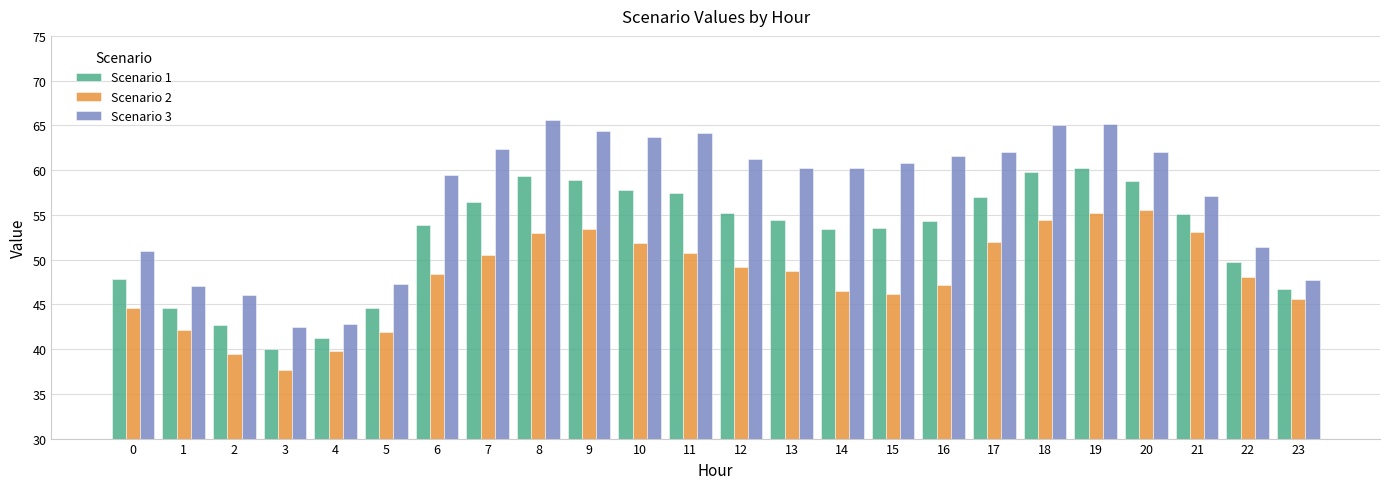

What is the average value of the Scenario 3 series?

57.1